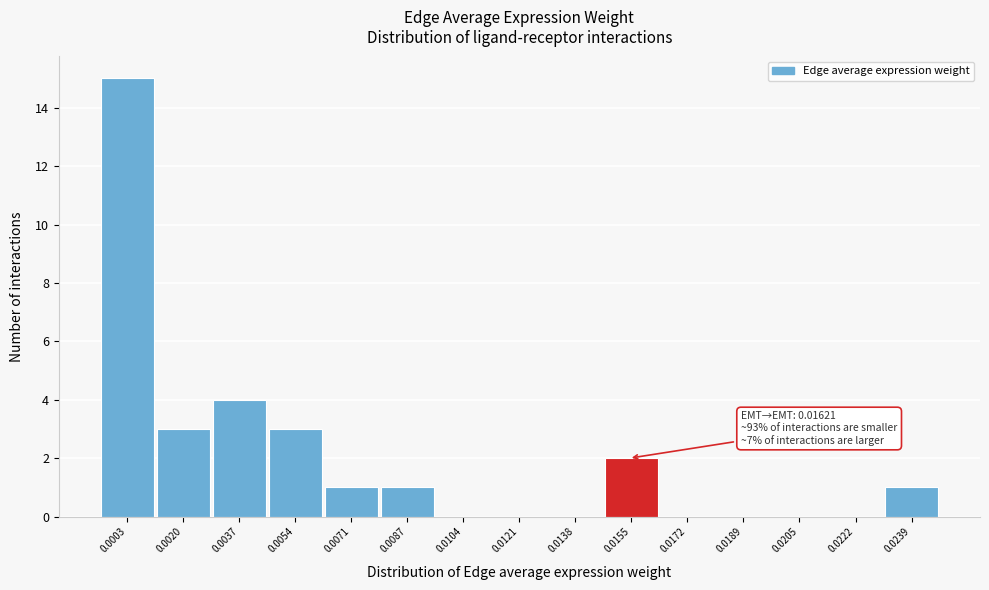

Reading left to right, list all the values displayed in this chart.

0.0003=15	0.0020=3	0.0037=4	0.0054=3	0.0071=1	0.0087=1	0.0104=0	0.0121=0	0.0138=0	0.0155=2	0.0172=0	0.0189=0	0.0205=0	0.0222=0	0.0239=1